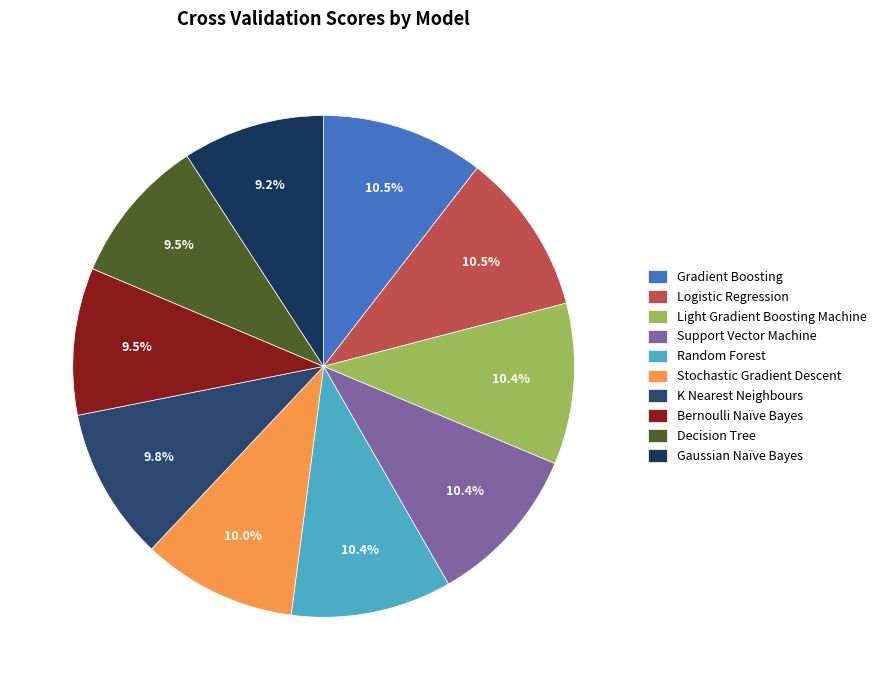

Between Stochastic Gradient Descent and Gradient Boosting, which is larger?

Gradient Boosting